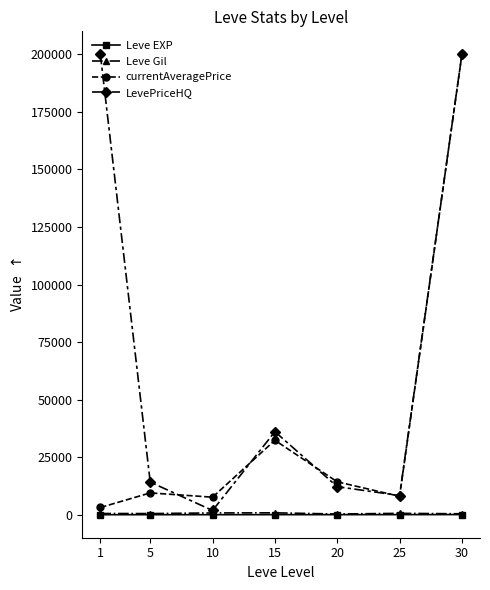

Which series changed the most between 10 and 15?

LevePriceHQ